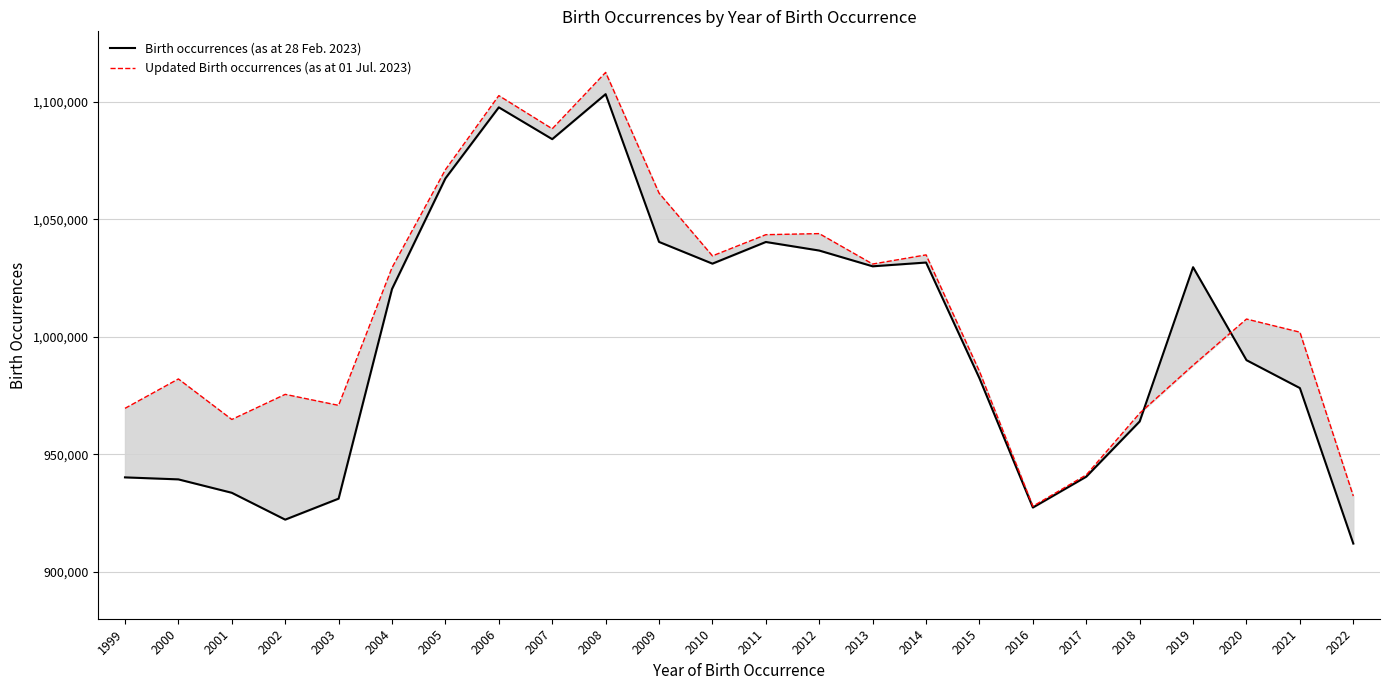

Reading left to right, what are all the values shown in this chart?

Birth occurrences (as at 28 Feb. 2023): 1999=940163	2000=939310	2001=933605	2002=922177	2003=931111	2004=1020332	2005=1067408	2006=1097650	2007=1084113	2008=1103264	2009=1040378	2010=1031123	2011=1040349	2012=1036699	2013=1029993	2014=1031603	2015=982323	2016=927326	2017=940457	2018=963964	2019=1029617	2020=990050	2021=978171	2022=911986
Updated Birth occurrences (as at 01 Jul. 2023): 1999=969537	2000=982055	2001=964805	2002=975495	2003=970809	2004=1029424	2005=1071128	2006=1102643	2007=1088527	2008=1112524	2009=1061150	2010=1034434	2011=1043453	2012=1043913	2013=1030959	2014=1034858	2015=985277	2016=927879	2017=941218	2018=967468	2019=987879	2020=1007550	2021=1001955	2022=932204